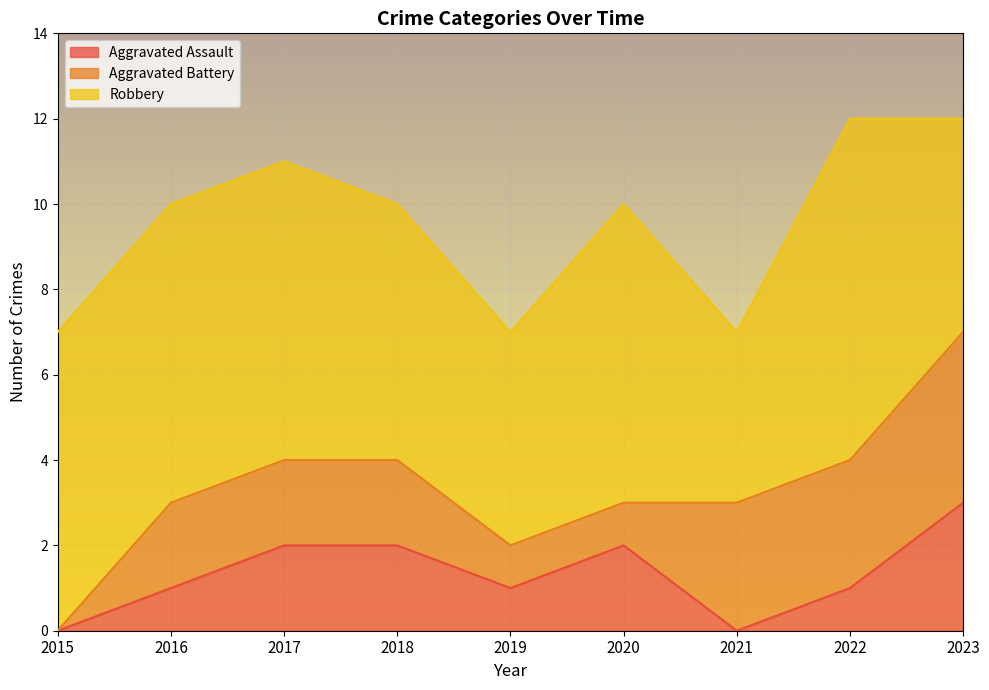

At which category is the sum across all series the highest?

2022